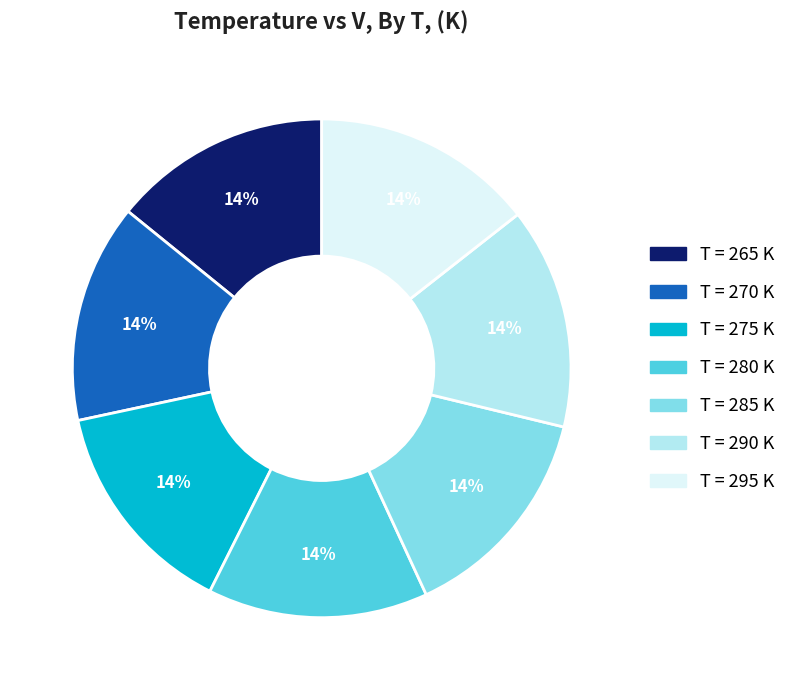

Does T = 270 K account for over 50% of the chart?

No